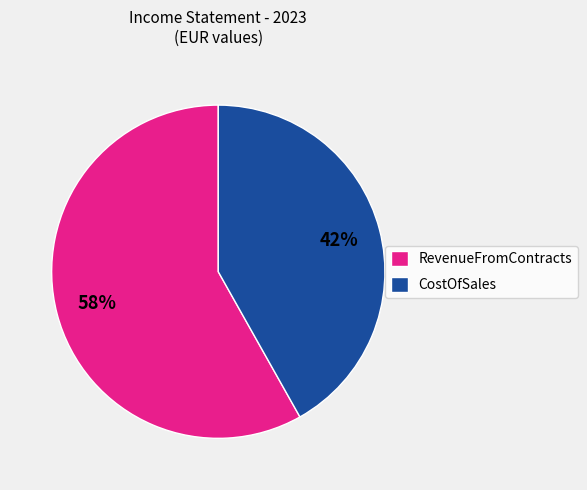

To the nearest percent, what is the average slice percentage?

50%